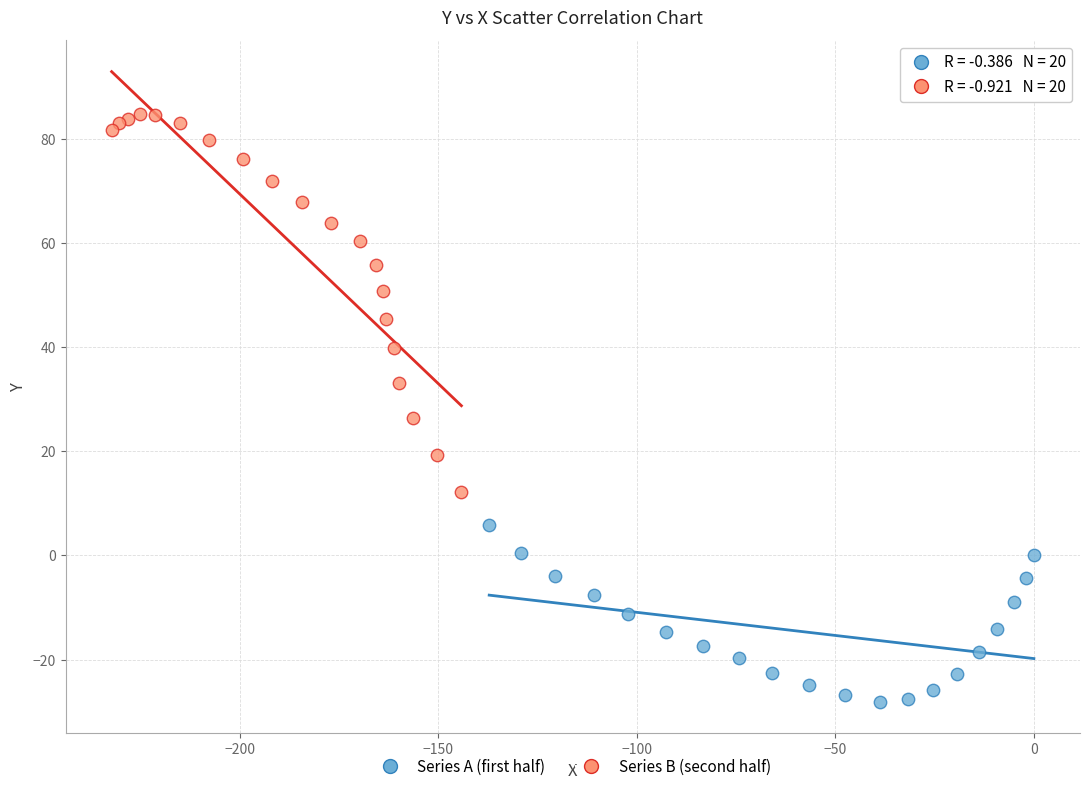

What are all the series names shown in the legend?

Series A (first half), Series B (second half)